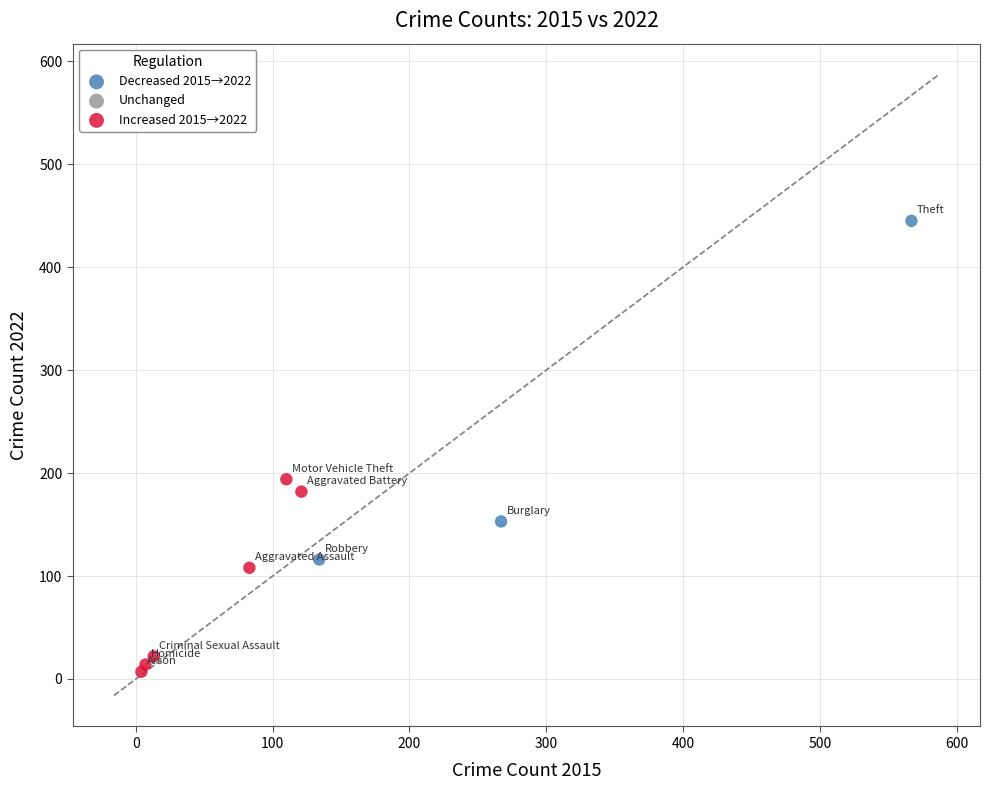

Which series contains the highest Y value?

Decreased 2015→2022